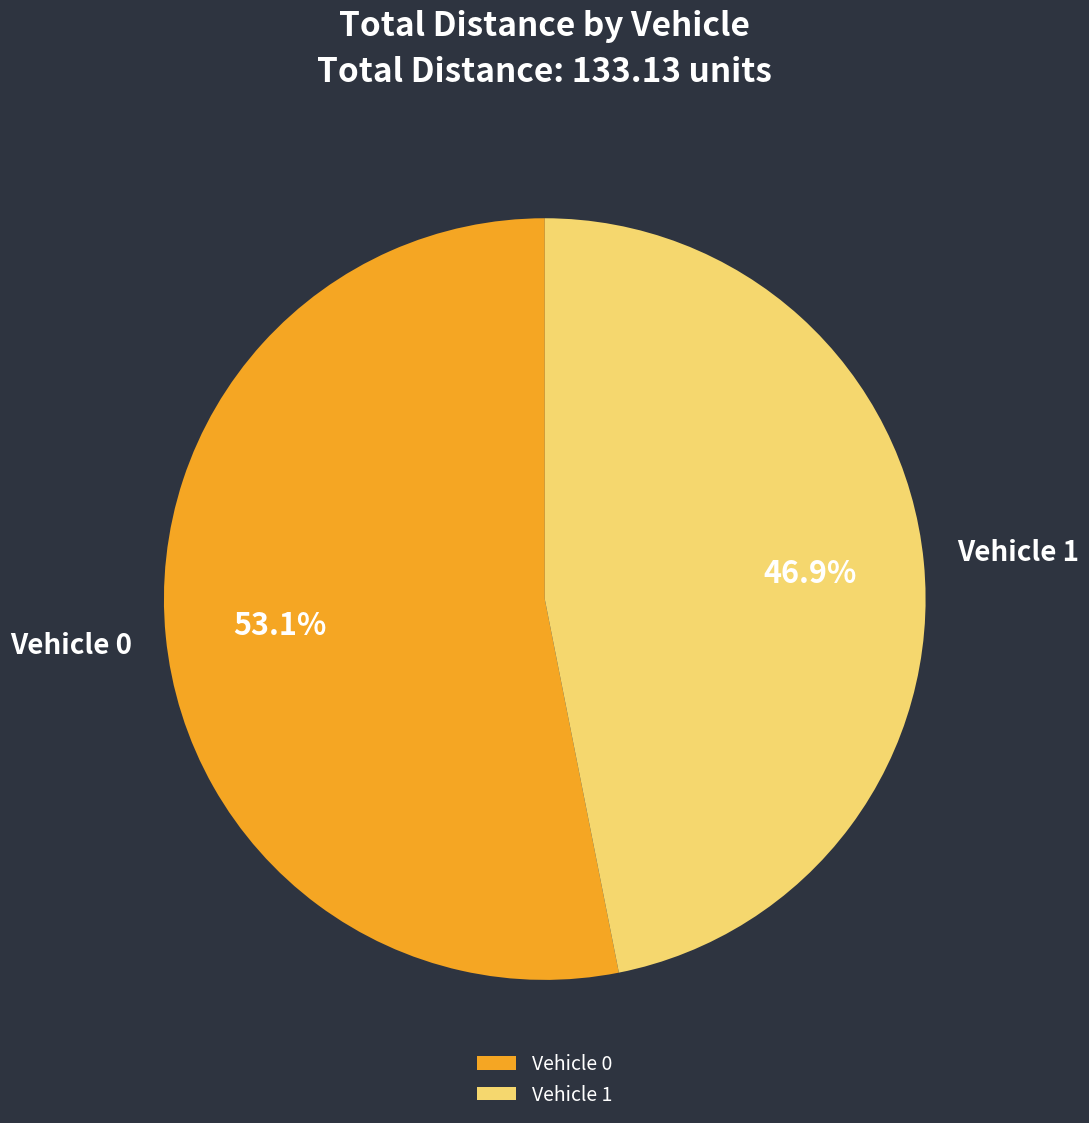

Rank the categories by value from highest to lowest.

Vehicle 0, Vehicle 1